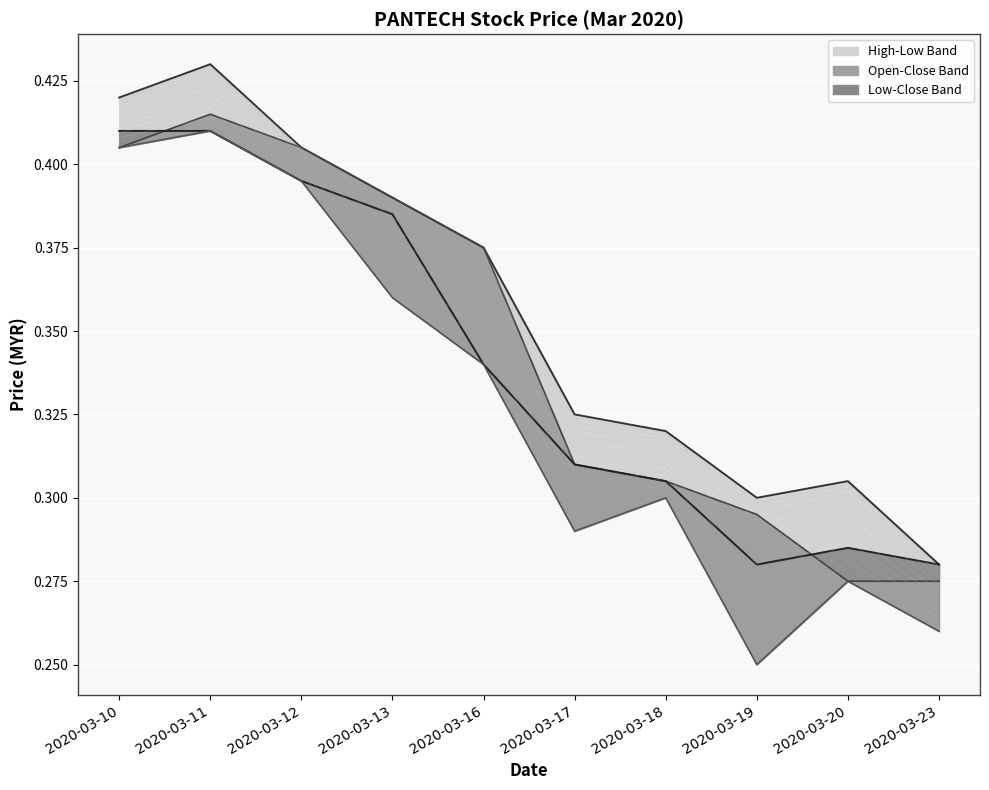

Between 2020-03-23 and 2020-03-12, which is larger?

2020-03-12